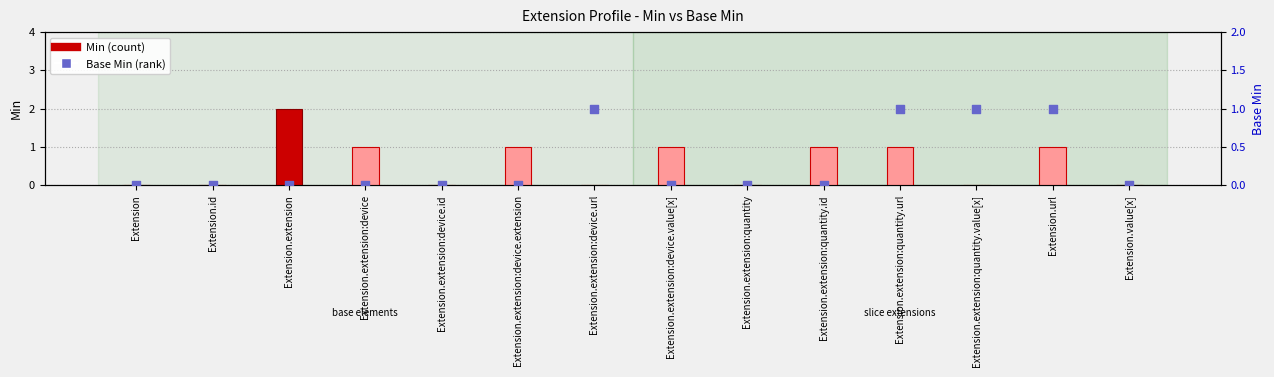

Which series contains the highest Y value?

Min